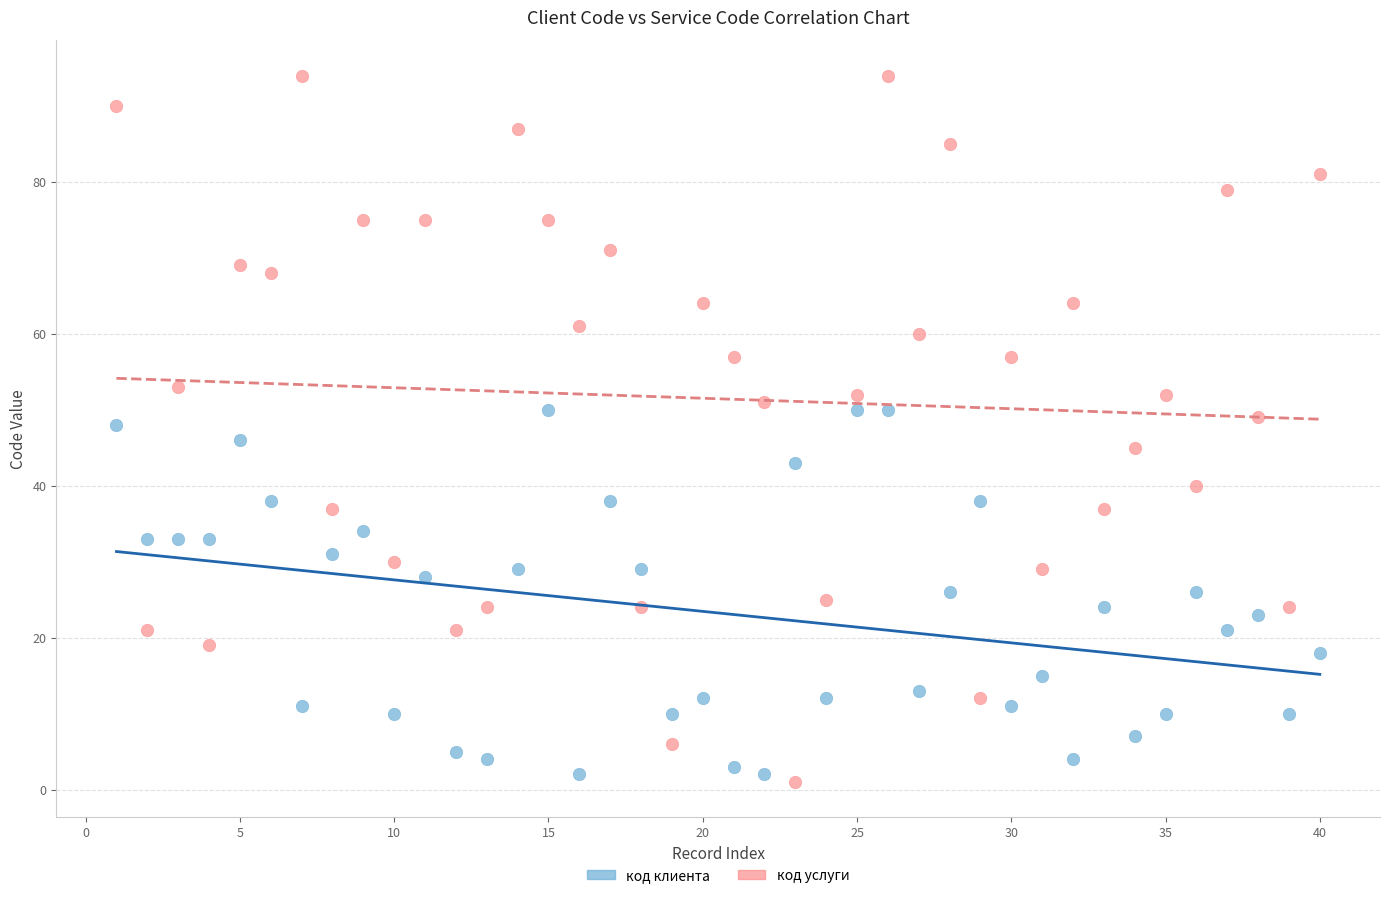

What are all the series names shown in the legend?

код клиента, код услуги